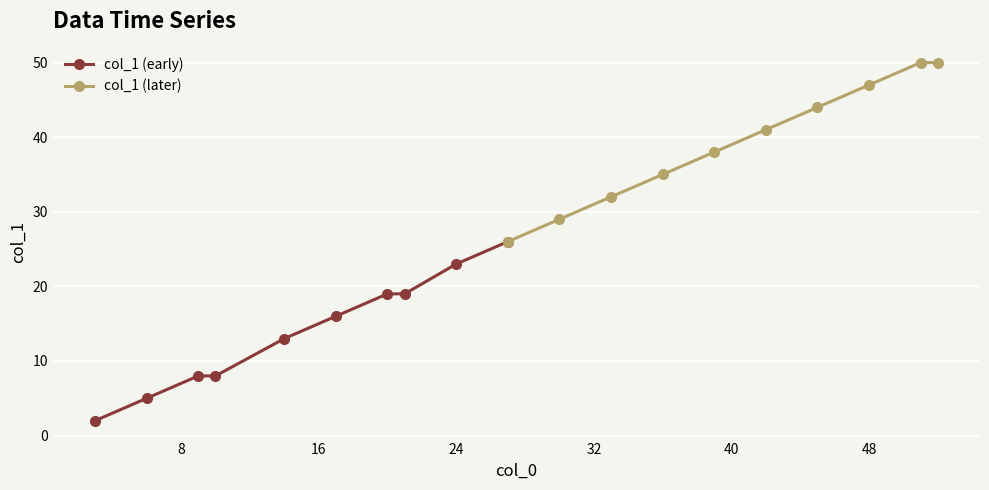

True or false: col_1 (later) and col_1 (early) intersect in this chart.

False